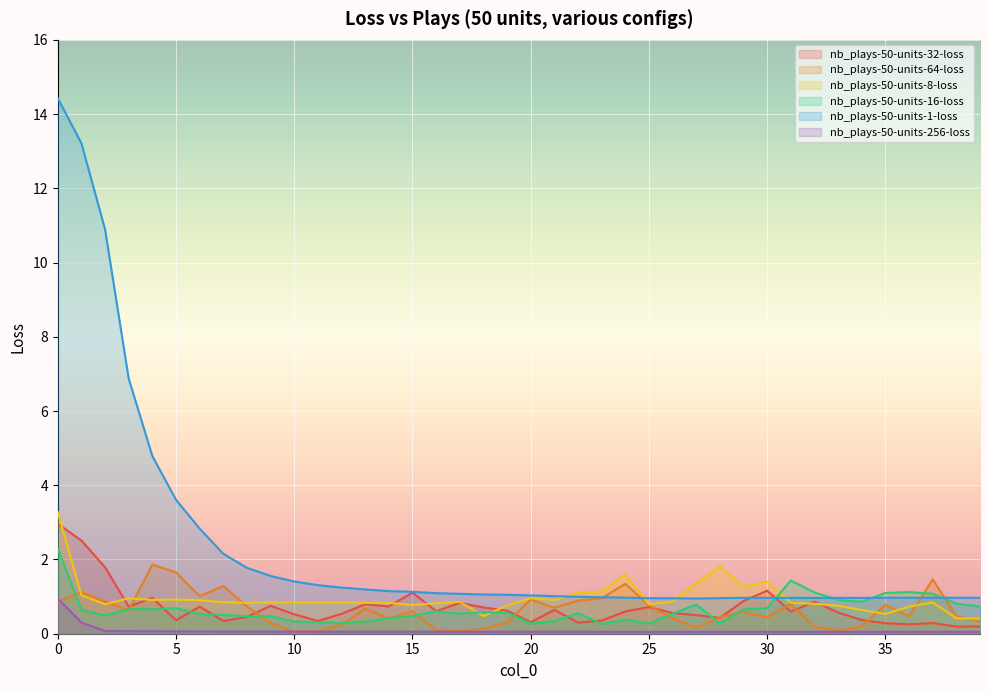

True or false: nb_plays-50-units-8-loss and nb_plays-50-units-32-loss intersect in this chart.

True